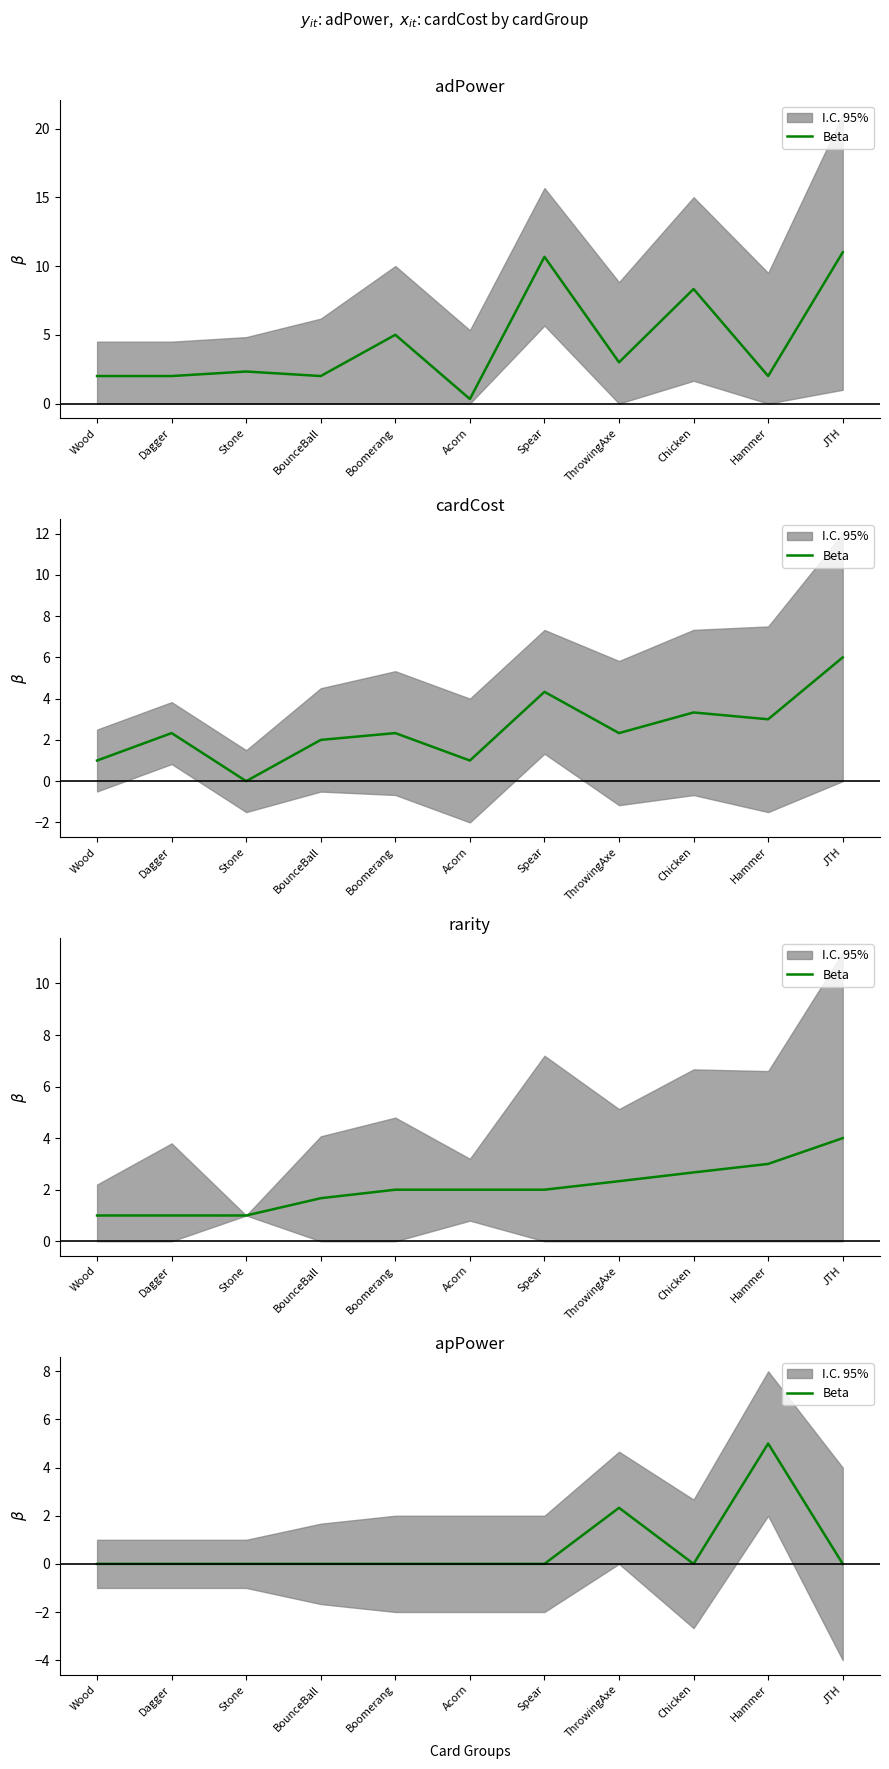

At which category does the data reach its first local peak?

ThrowingAxe